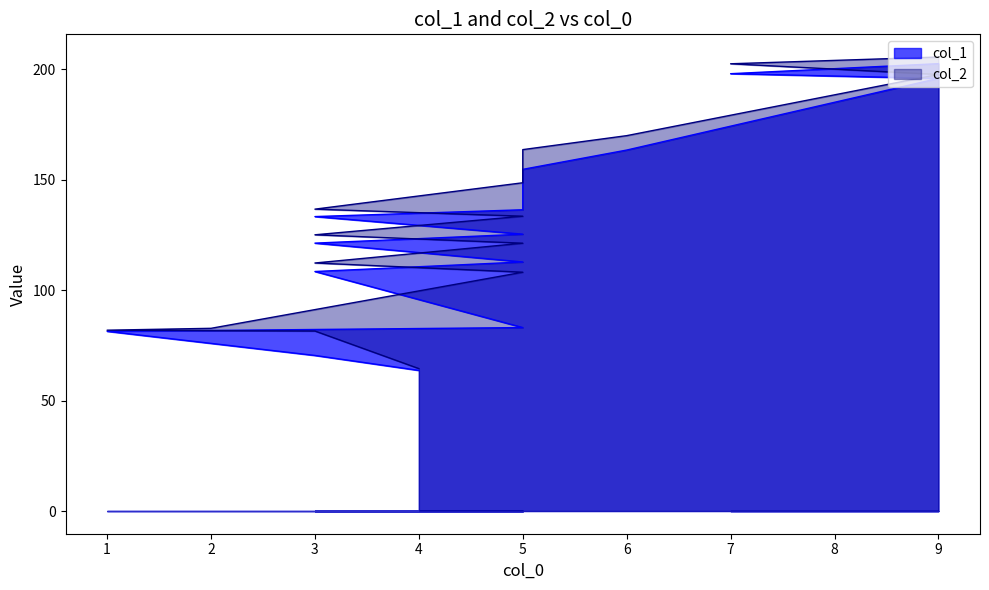

What is the total value across all series at 5?

191.1